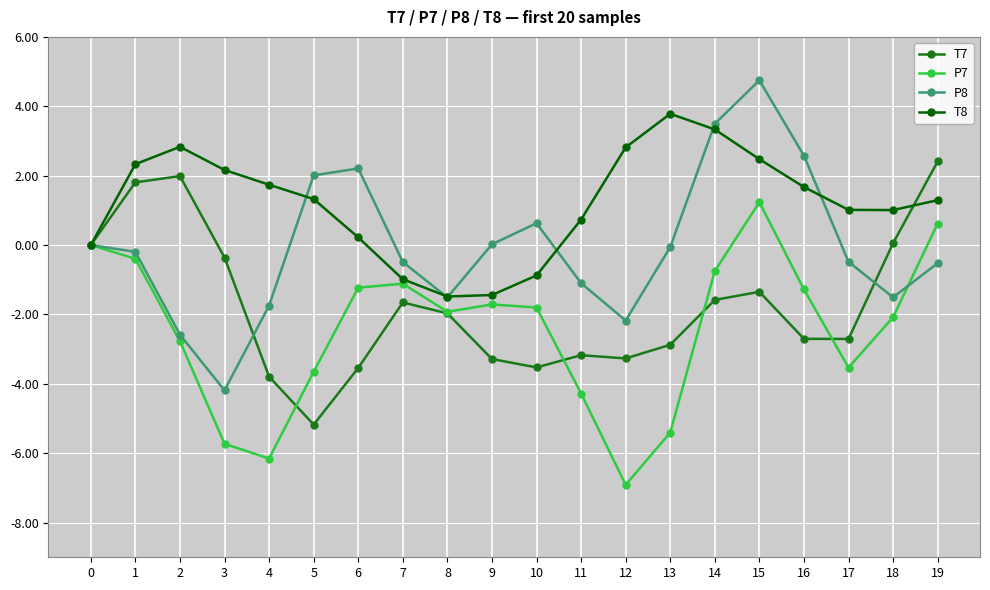

What is the spread (max minus min) of values at 2?

5.6